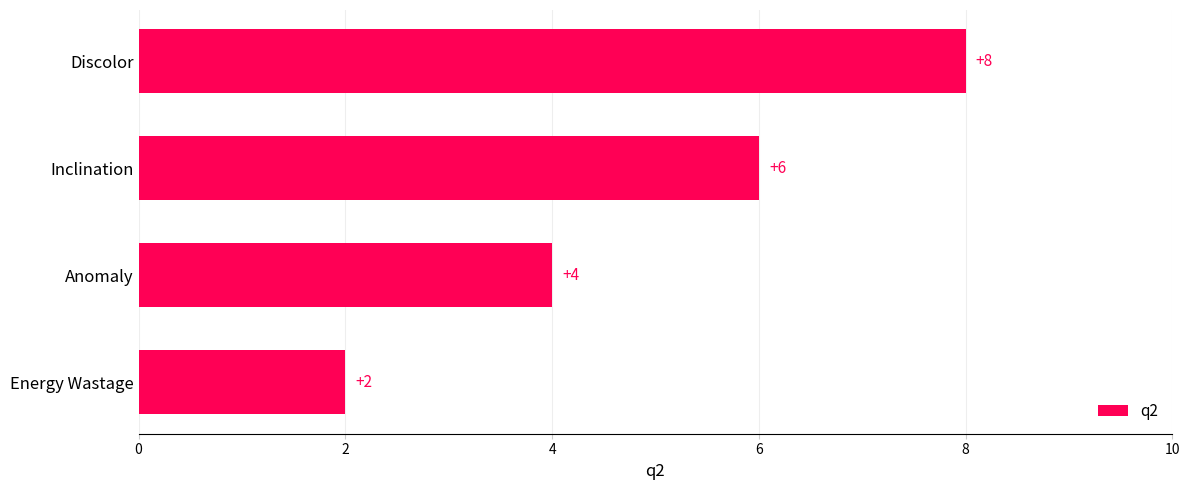

Reading bottom to top, what are all the values shown in this chart?

2	4	6	8